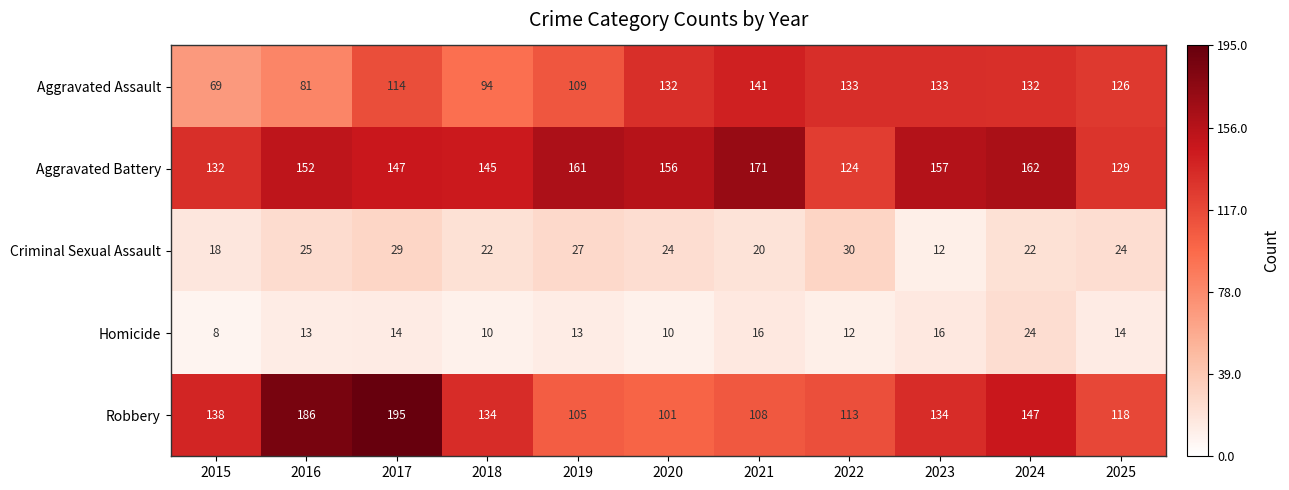

Which series has the largest total across all categories?

Aggravated Battery